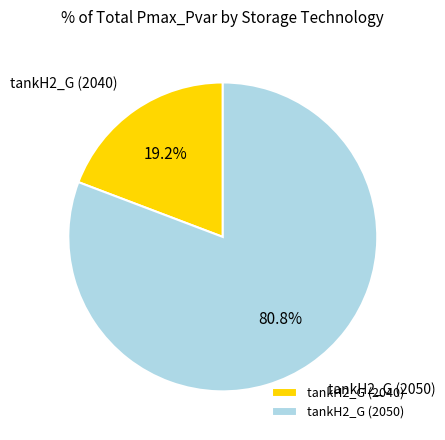

Between tankH2_G (2040) and tankH2_G (2050), which is larger?

tankH2_G (2050)